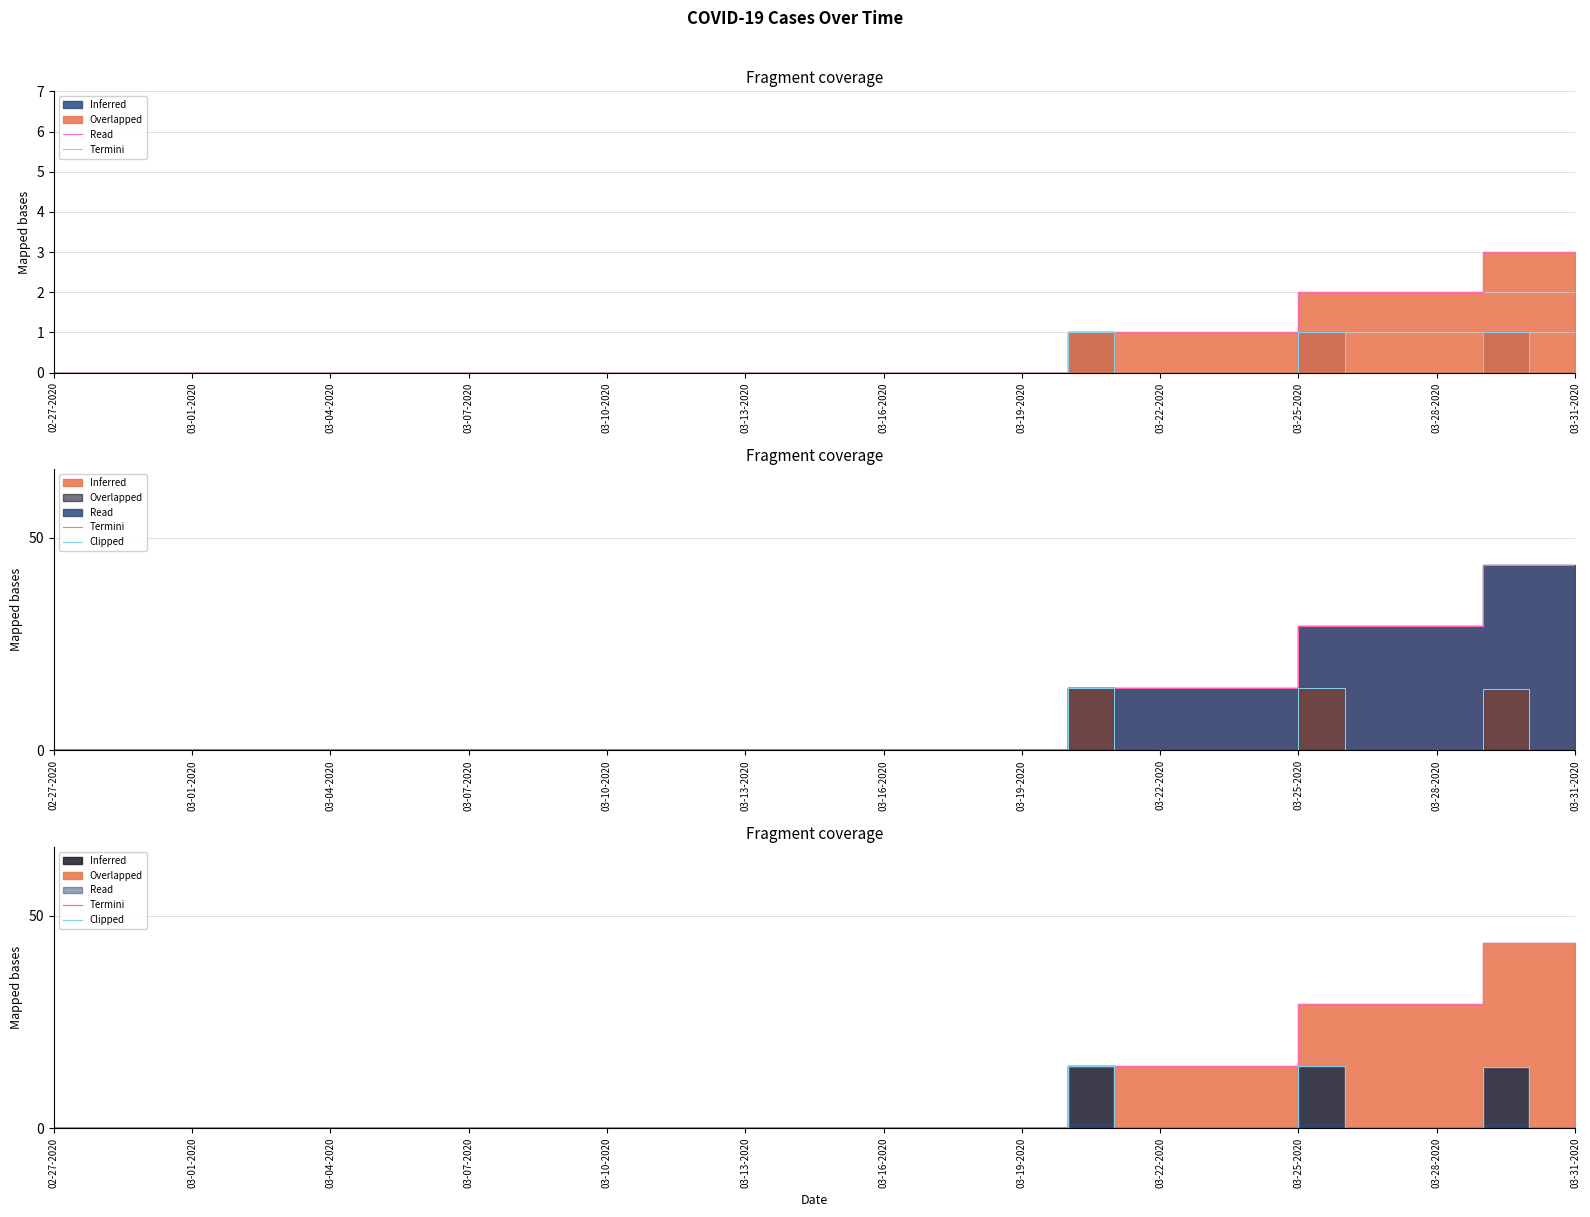

Between 12 and 16, which is larger?

12